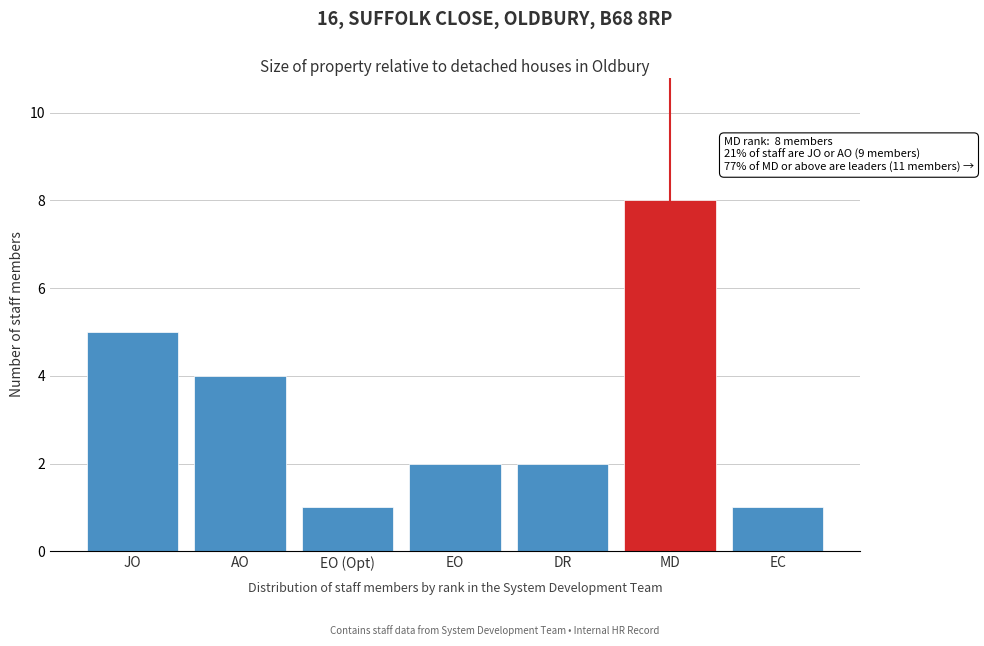

Reading left to right, list all the values displayed in this chart.

JO=5	AO=4	EO (Opt)=1	EO=2	DR=2	MD=8	EC=1